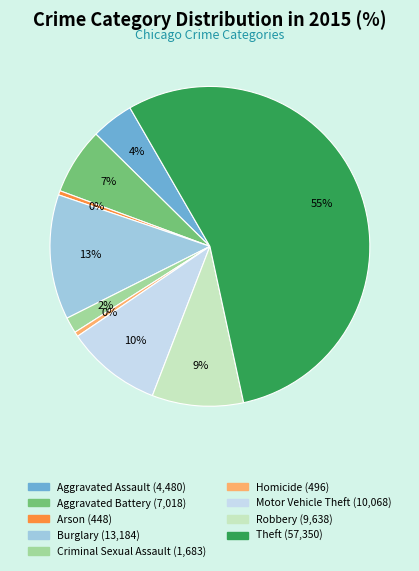

What percentage is the Aggravated Battery slice, to the nearest percent?

7%